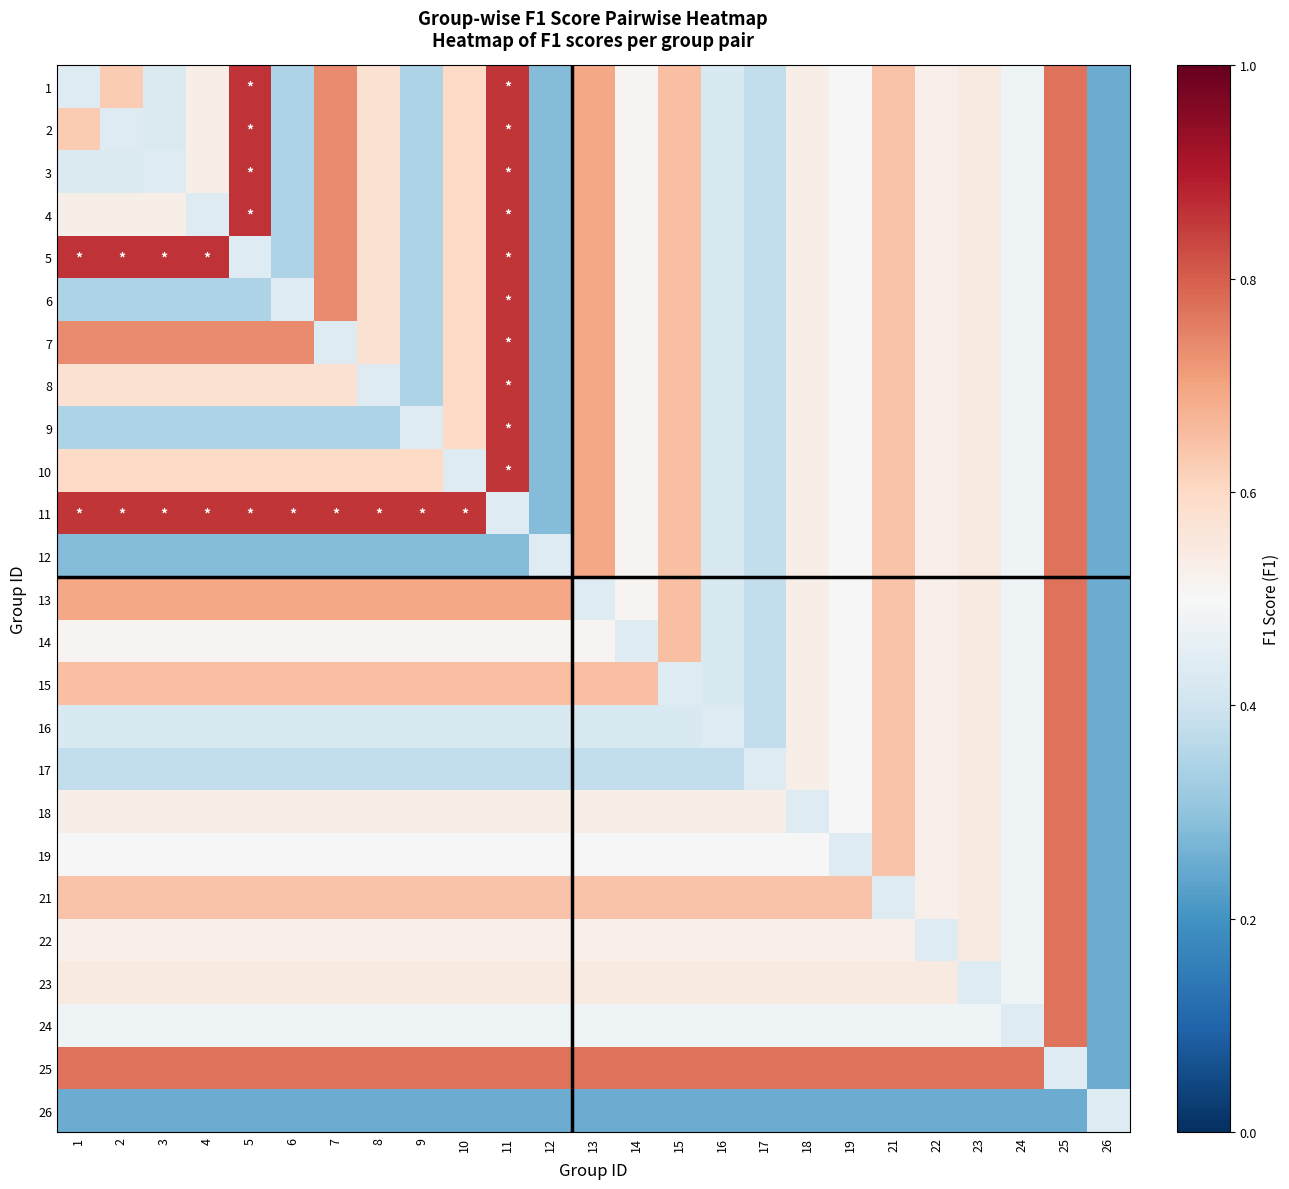

Rank the series by their maximum value, from lowest to highest.

26, 12, 13, 14, 15, 16, 17, 18, 19, 21, 22, 23, 24, 25, 6, 7, 8, 9, 10, 11, 1, 2, 3, 4, 5